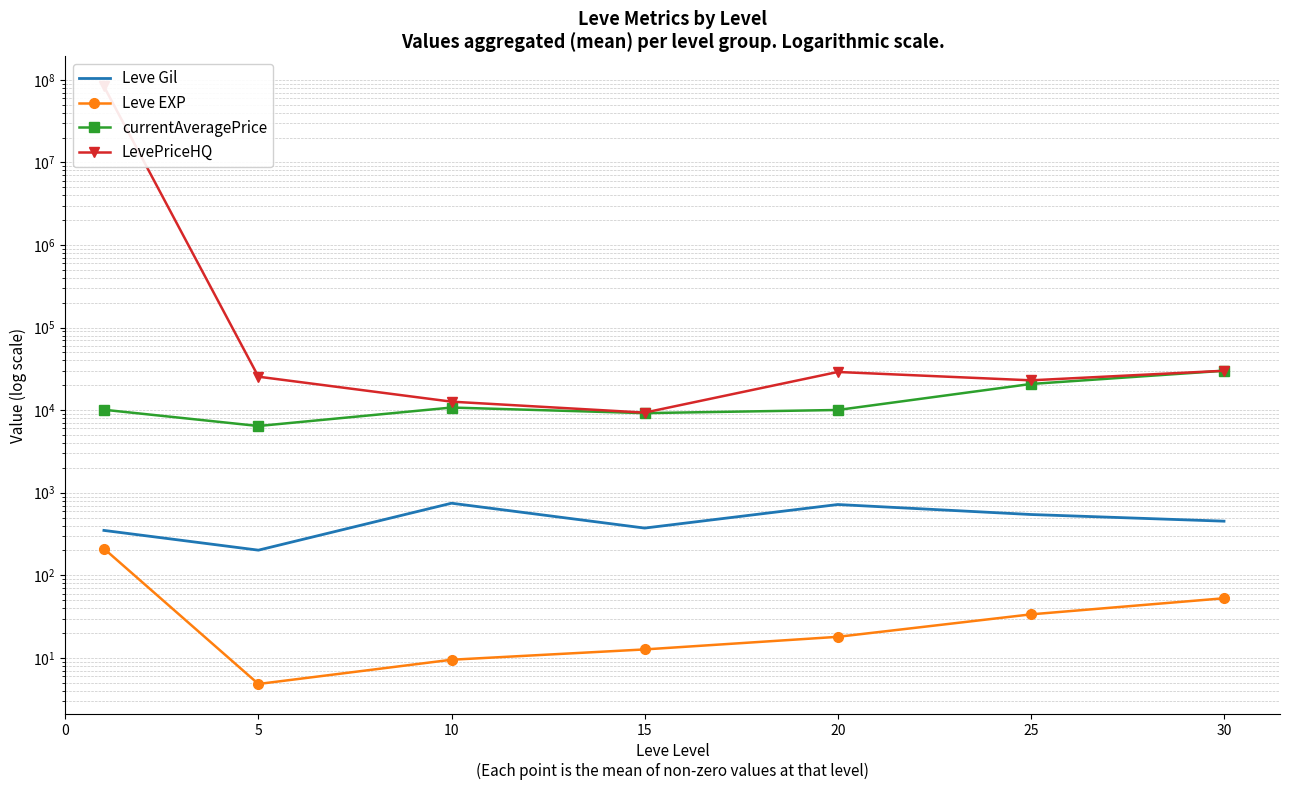

How many data points in LevePriceHQ are above 25416?

4